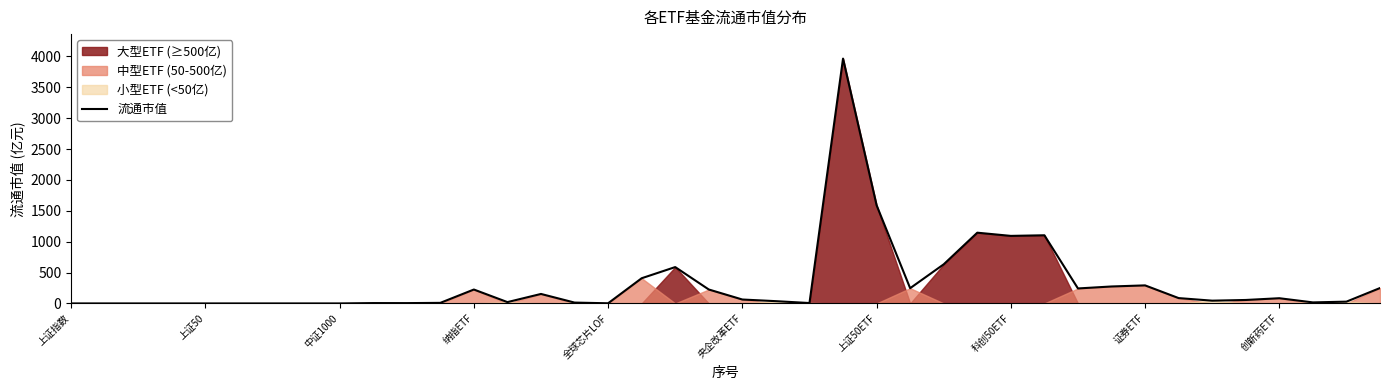

What is the maximum value for 流通市值?

3964.4